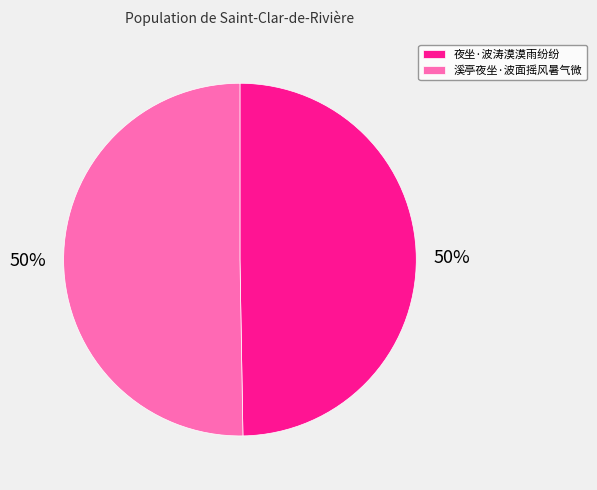

How many slices are in this pie chart?

2